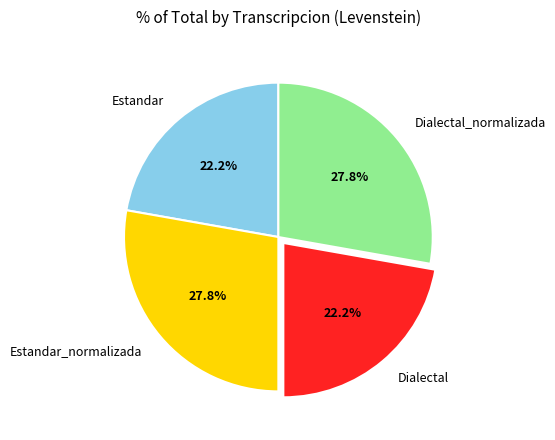

Which has a higher value, Dialectal or Estandar_normalizada?

Estandar_normalizada